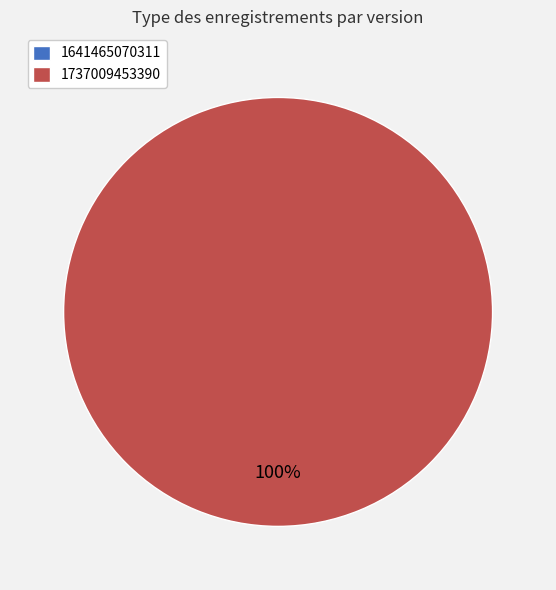

What is the change in value from 1641465070311 to 1737009453390?

+3